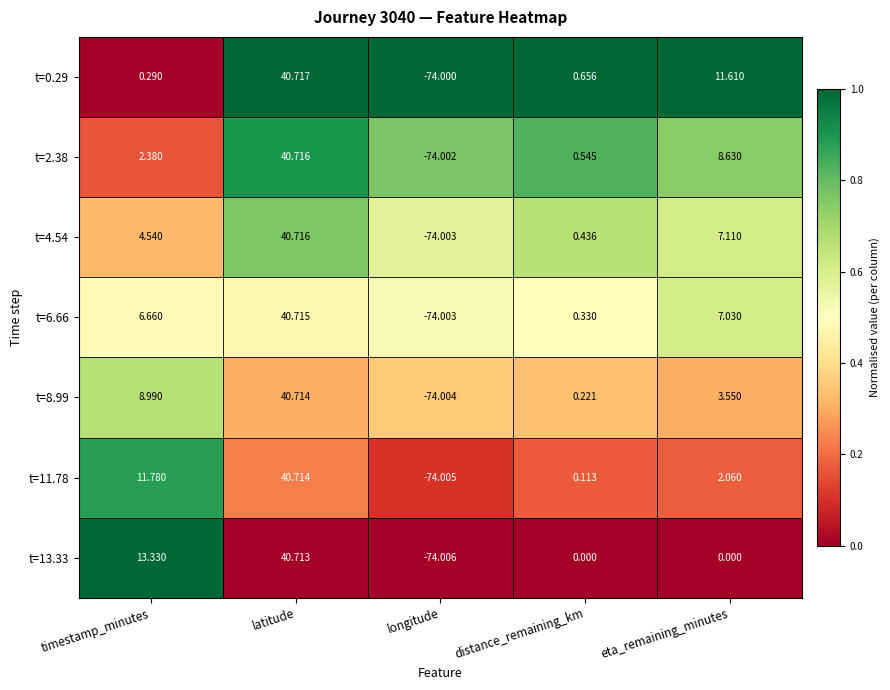

Is the value of t=8.99 at longitude greater than the value of t=11.78 at distance_remaining_km?

No